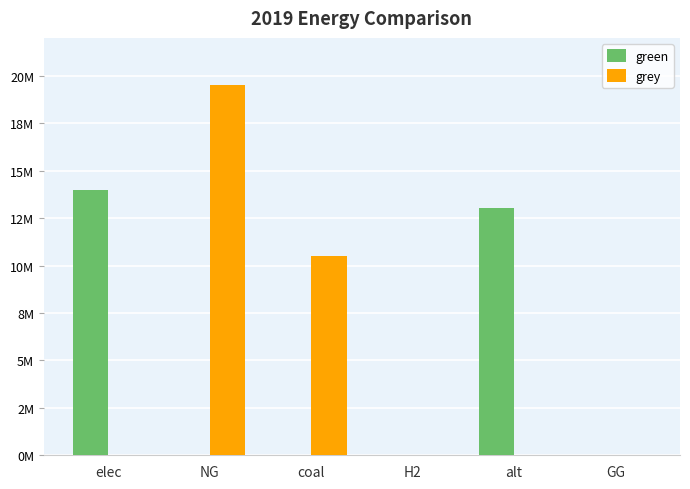

Does the chart contain stacked bars?

No